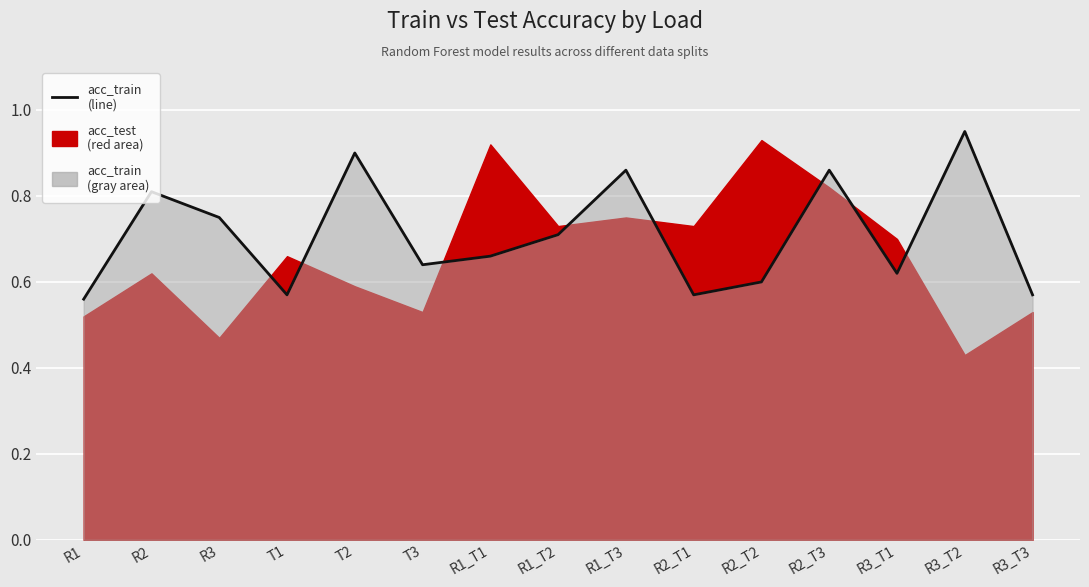

The chart shows a value of 0.6 at R2_T2. True or false?

True